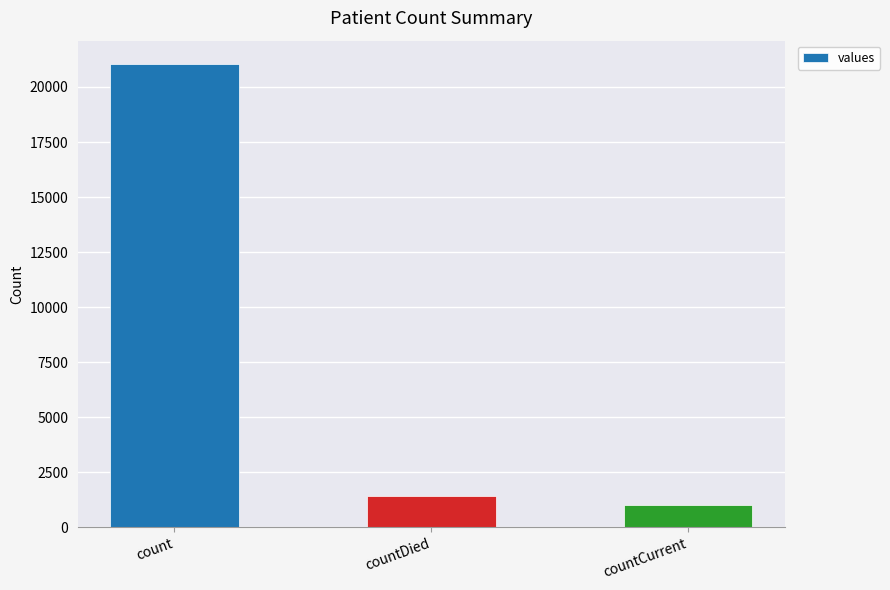

Which label corresponds to the largest value in the chart?

count